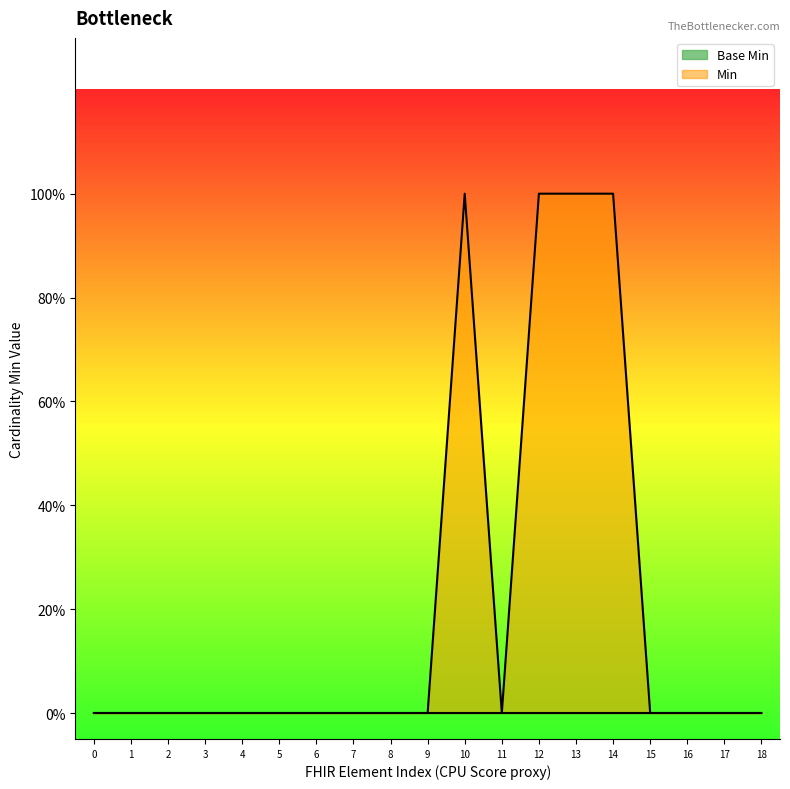

True or false: the data has more than 1 interior local peaks.

False